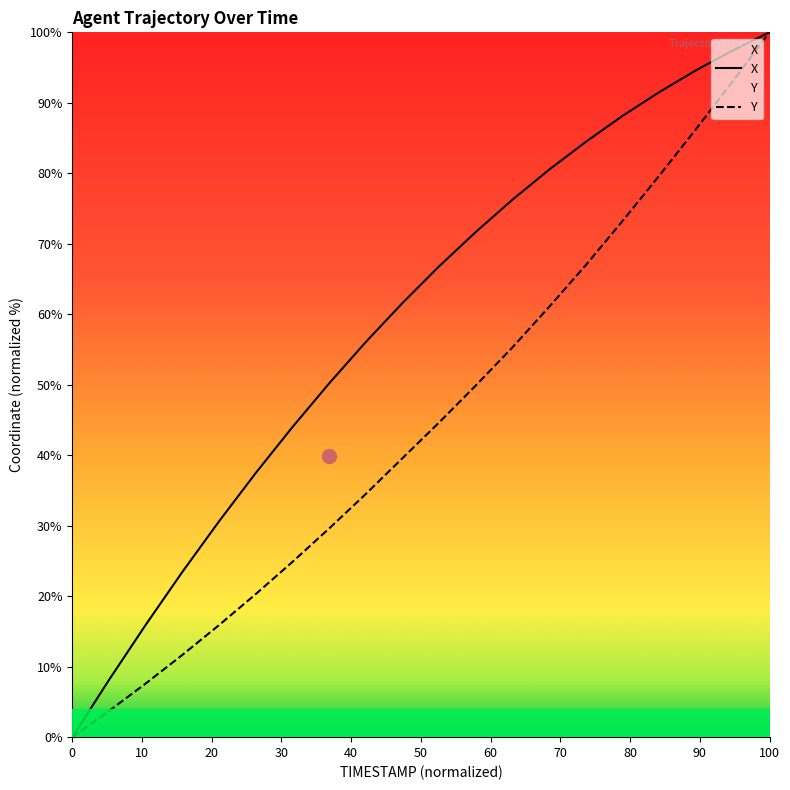

At how many categories does at least one series exceed 60?

11